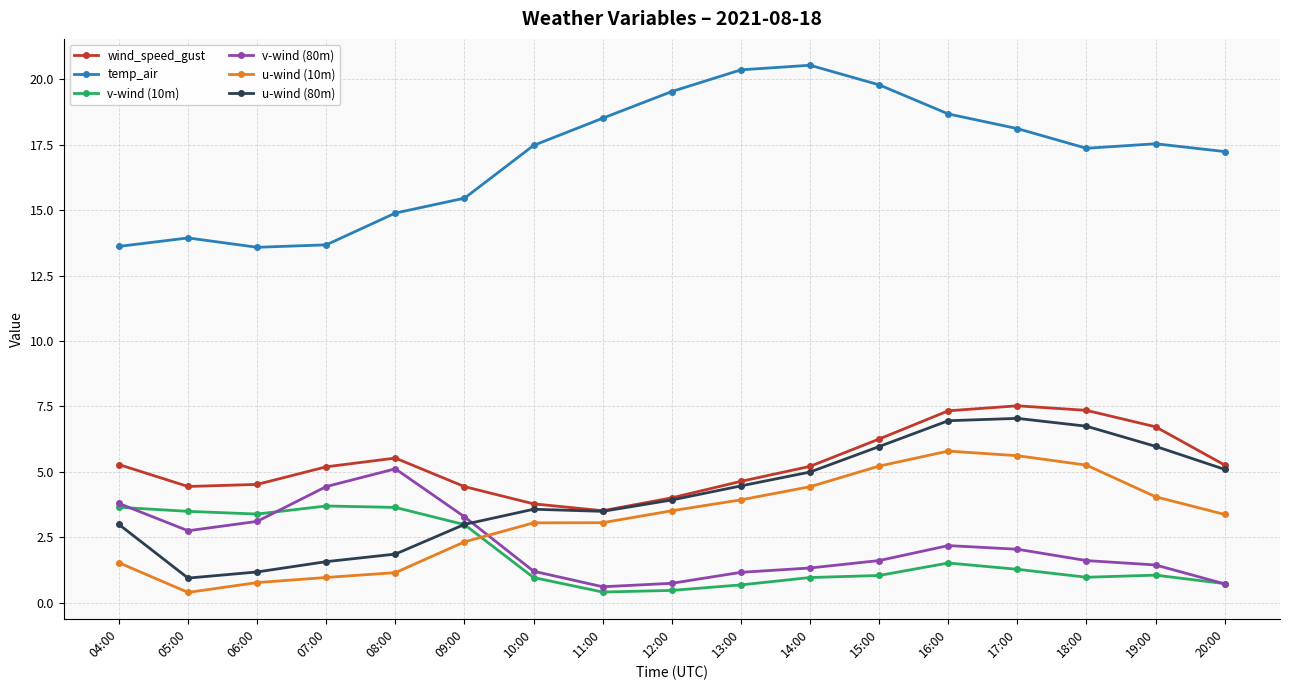

List the series in order of their peak value, highest first.

temp_air, wind_speed_gust, u-wind (80m), u-wind (10m), v-wind (80m), v-wind (10m)